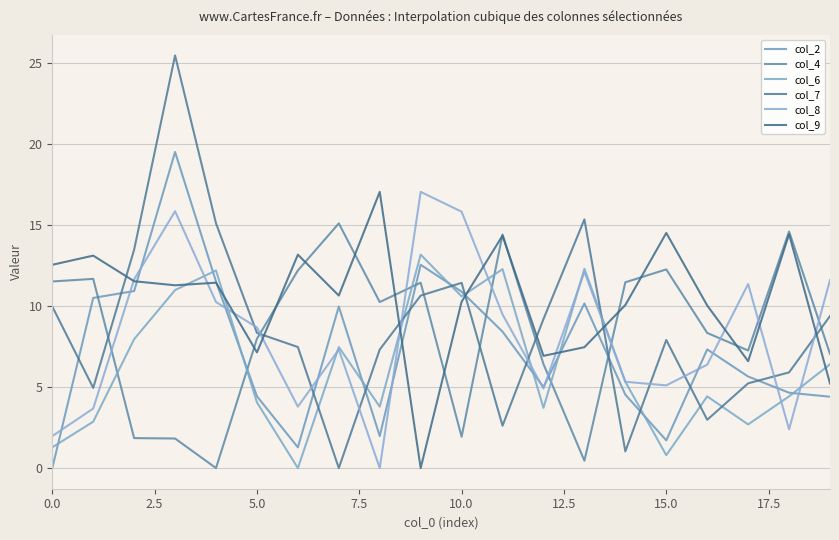

What is the value of the col_2 point at the 10th from the left?

12.5